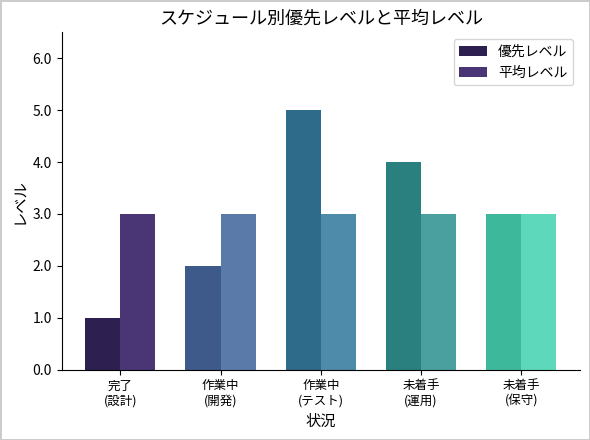

The 平均レベル series shows 3 at 未着手
(保守). True or false?

True